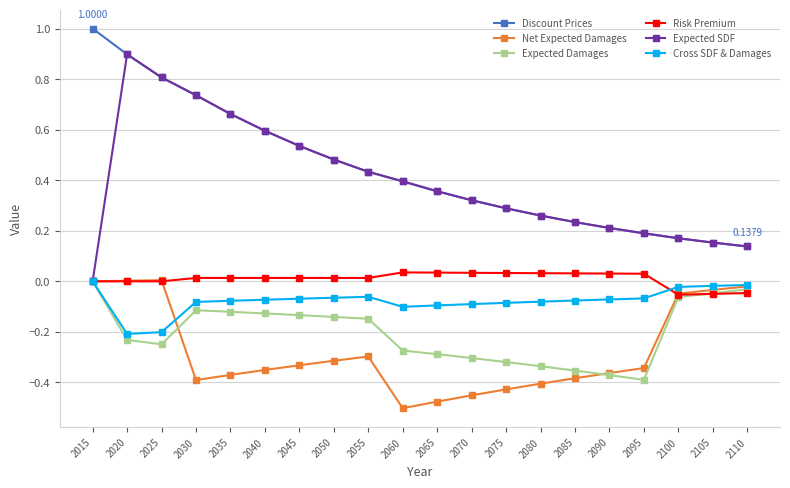

What is the difference between the maximum and minimum values in the Expected SDF series?

0.9